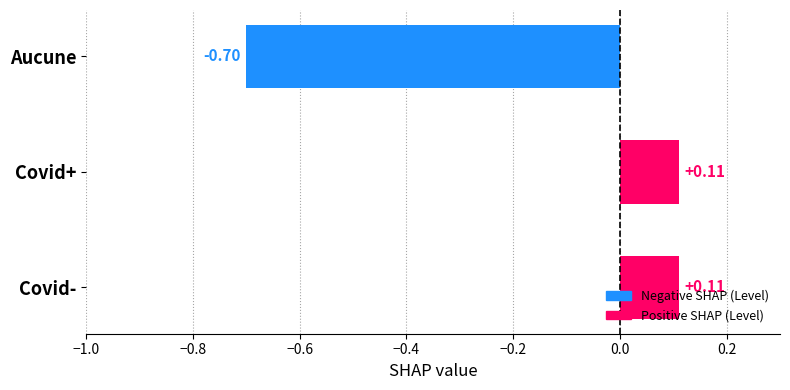

What is the label of the 1st bar from the top?

Aucune